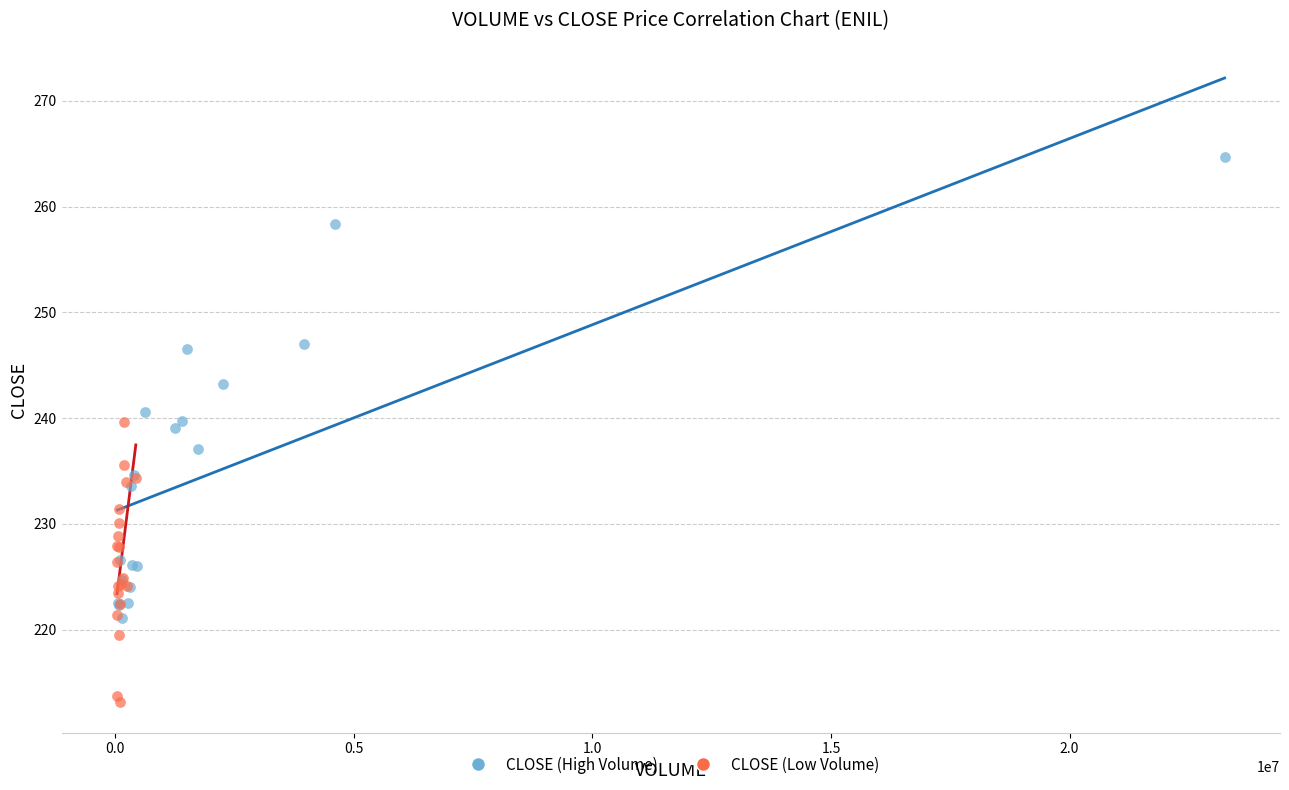

What are all the series names shown in the legend?

CLOSE (High Volume), CLOSE (Low Volume)